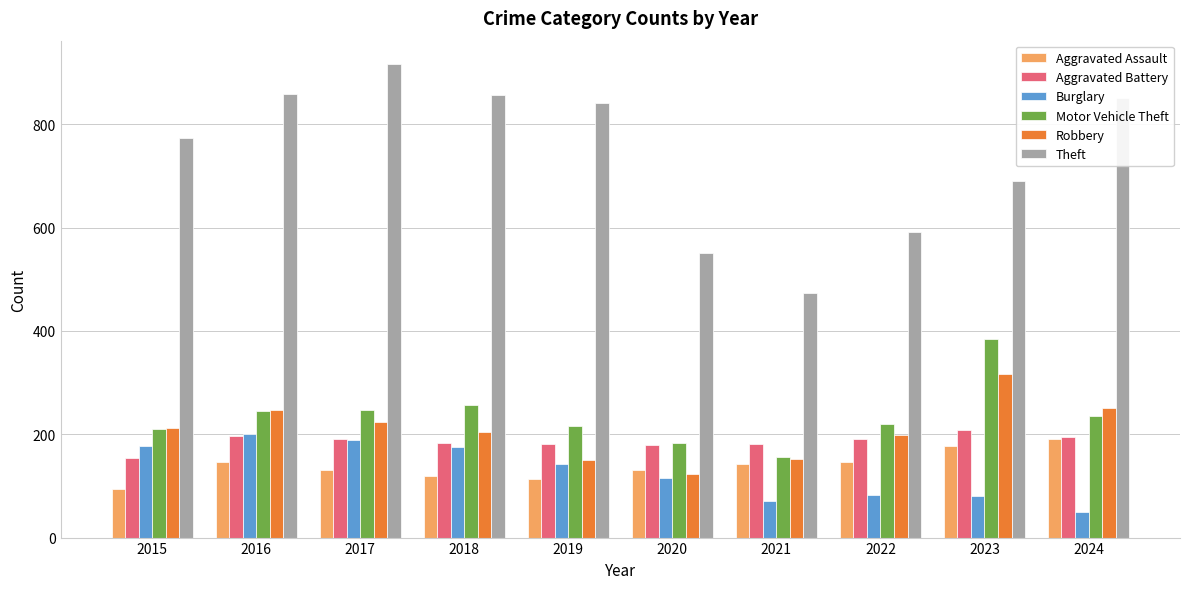

What is the average value of the Burglary series?

129